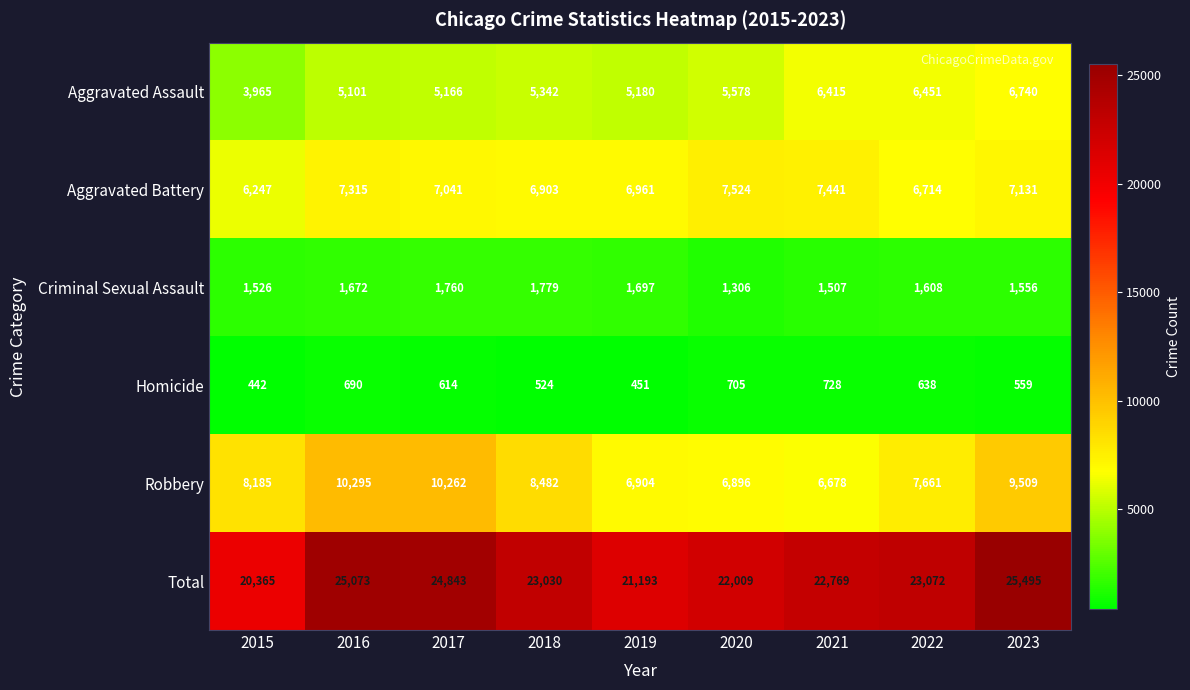

Count the number of data series in this chart.

6